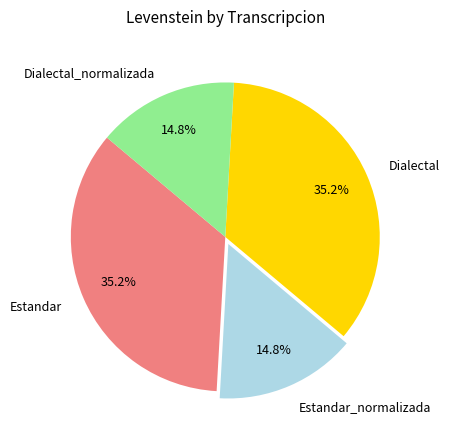

Is there a majority slice in this chart?

No